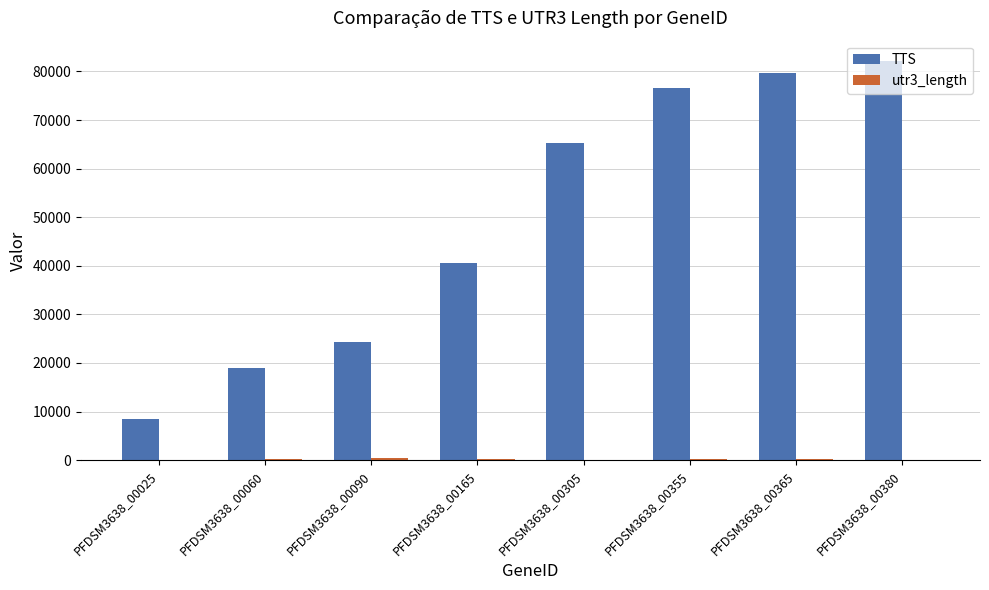

How many data points does each series have?

8